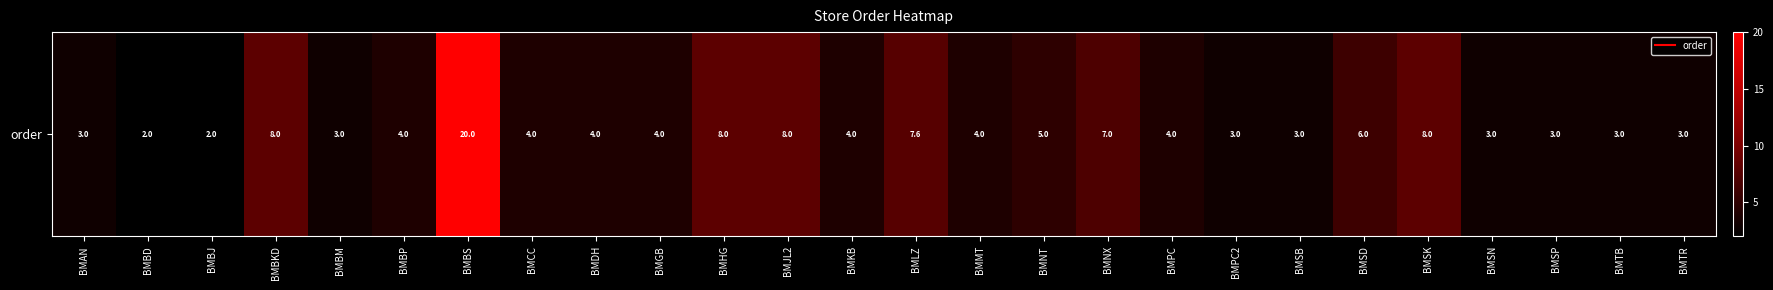

What is the sum of all values?

133.6